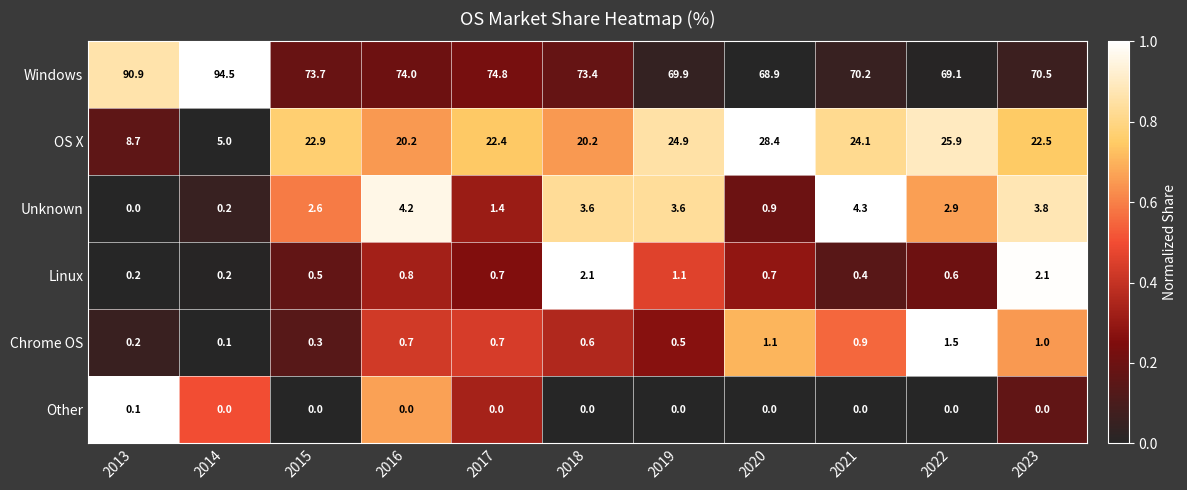

What is the difference between the highest and lowest values at 2017?

74.8